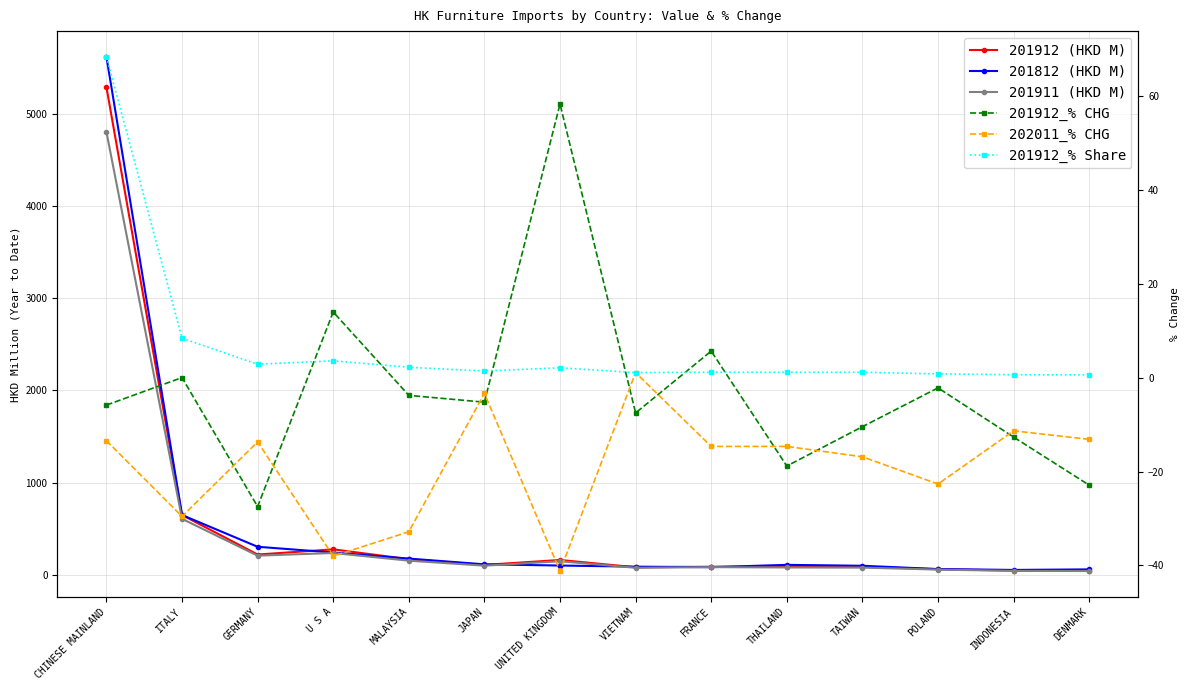

At how many categories does at least one series exceed 4890?

1